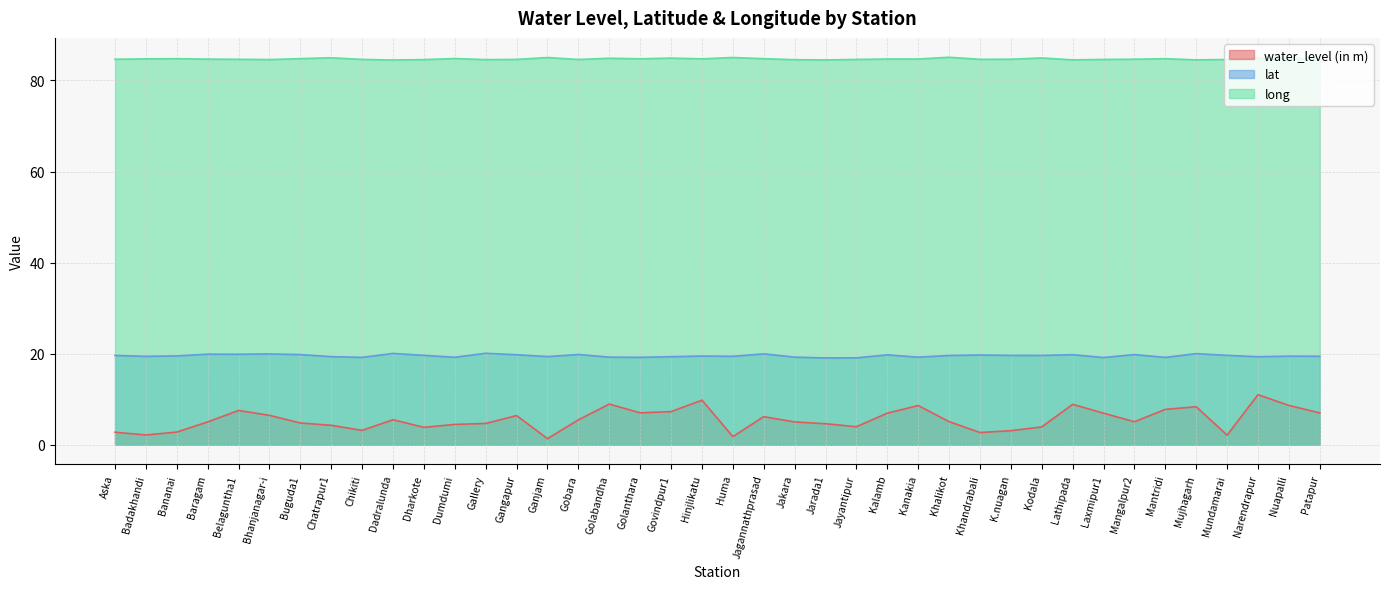

Count the number of categories in the chart.

40